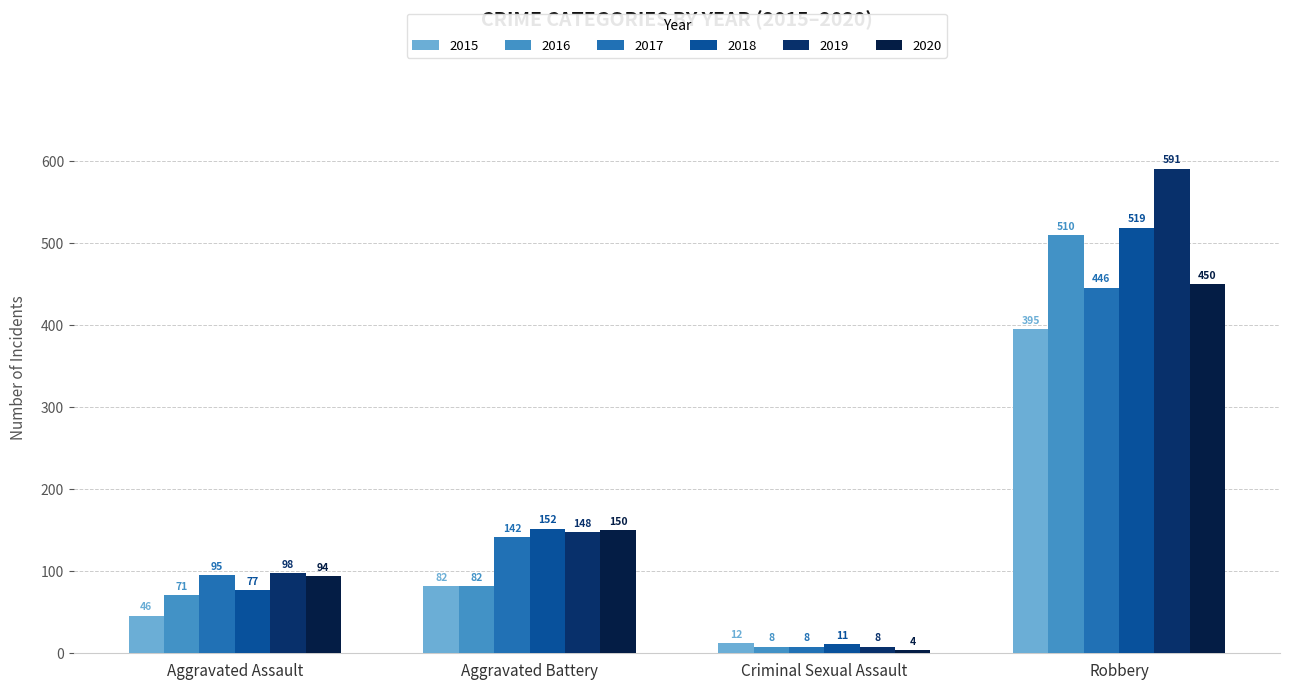

How many groups of bars are there?

4